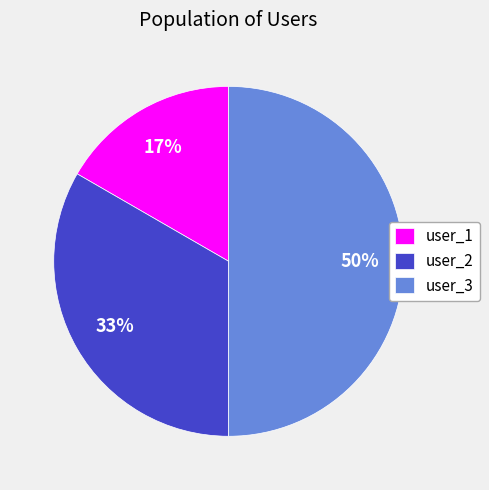

To the nearest percent, what is the average slice percentage?

33%